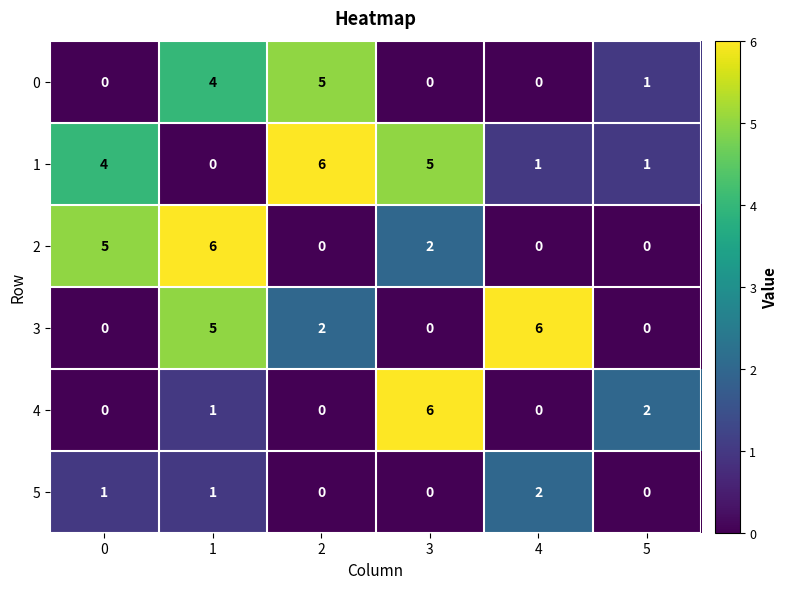

The value of 5 at 0 is 1. True or false?

True